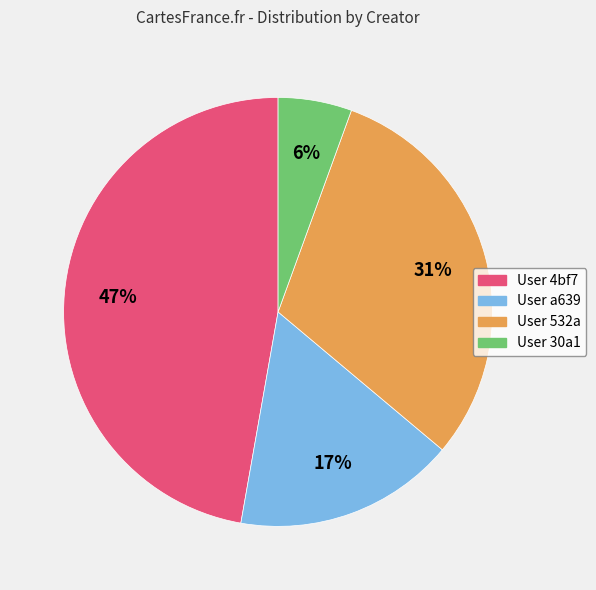

To the nearest percent, what is the average slice percentage?

25%